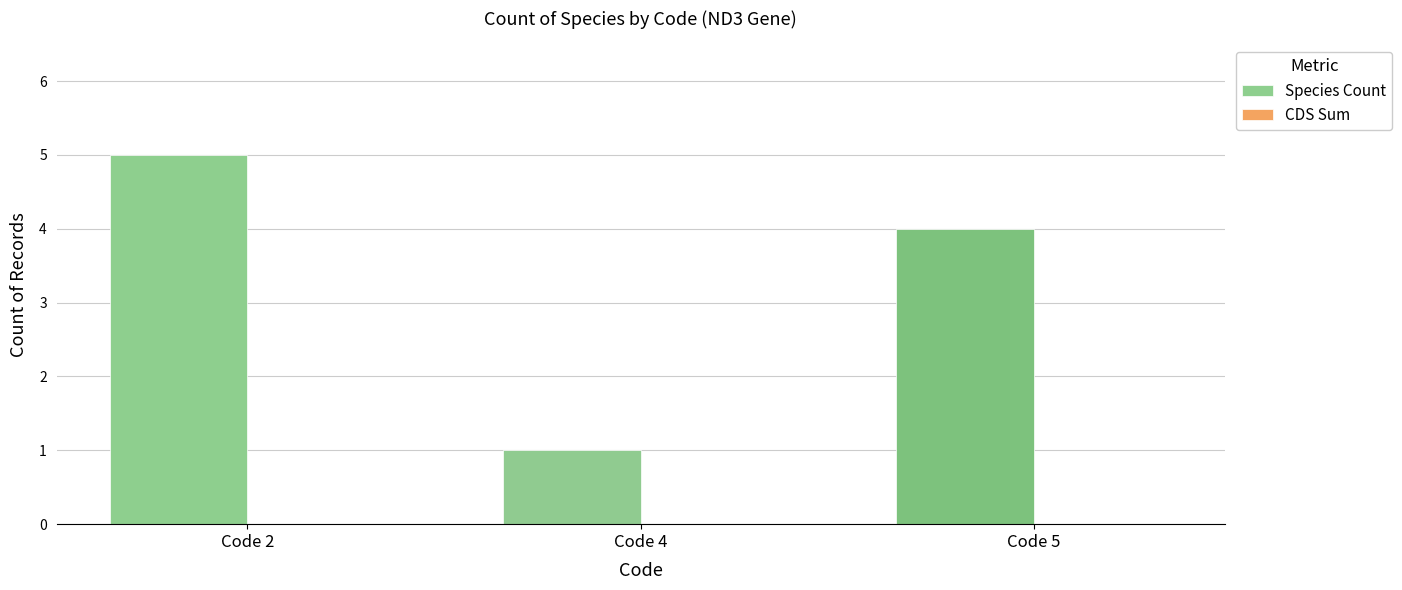

What is the greatest value displayed?

5